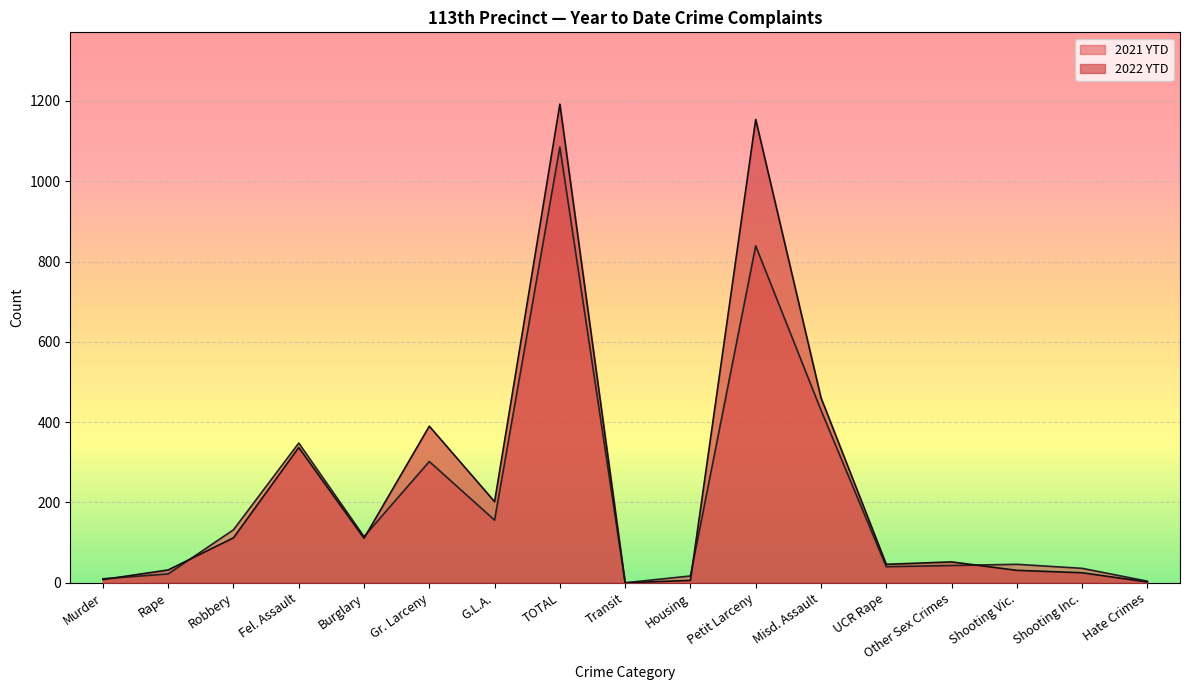

What is the difference between the maximum and minimum values in the 2022 YTD series?

1192